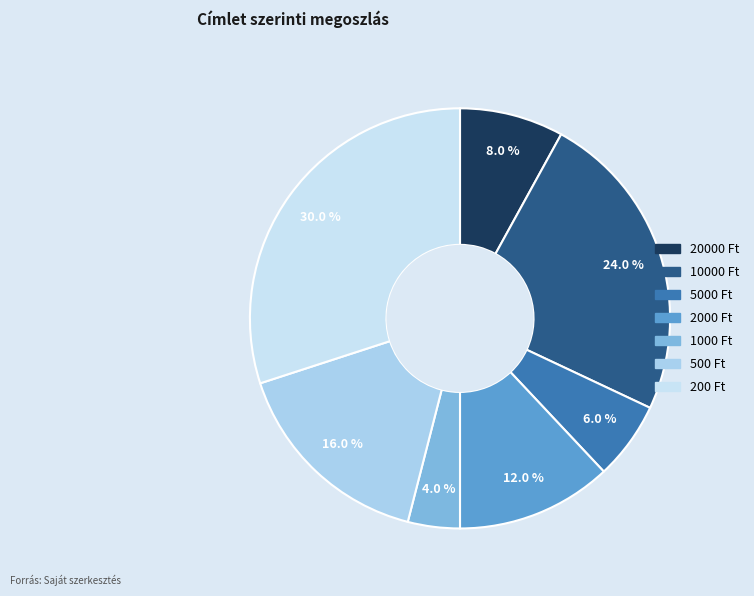

Count the number of slices in the pie.

7